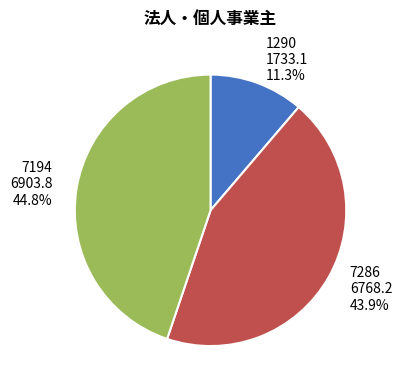

Is there any slice that represents more than half of the pie?

No